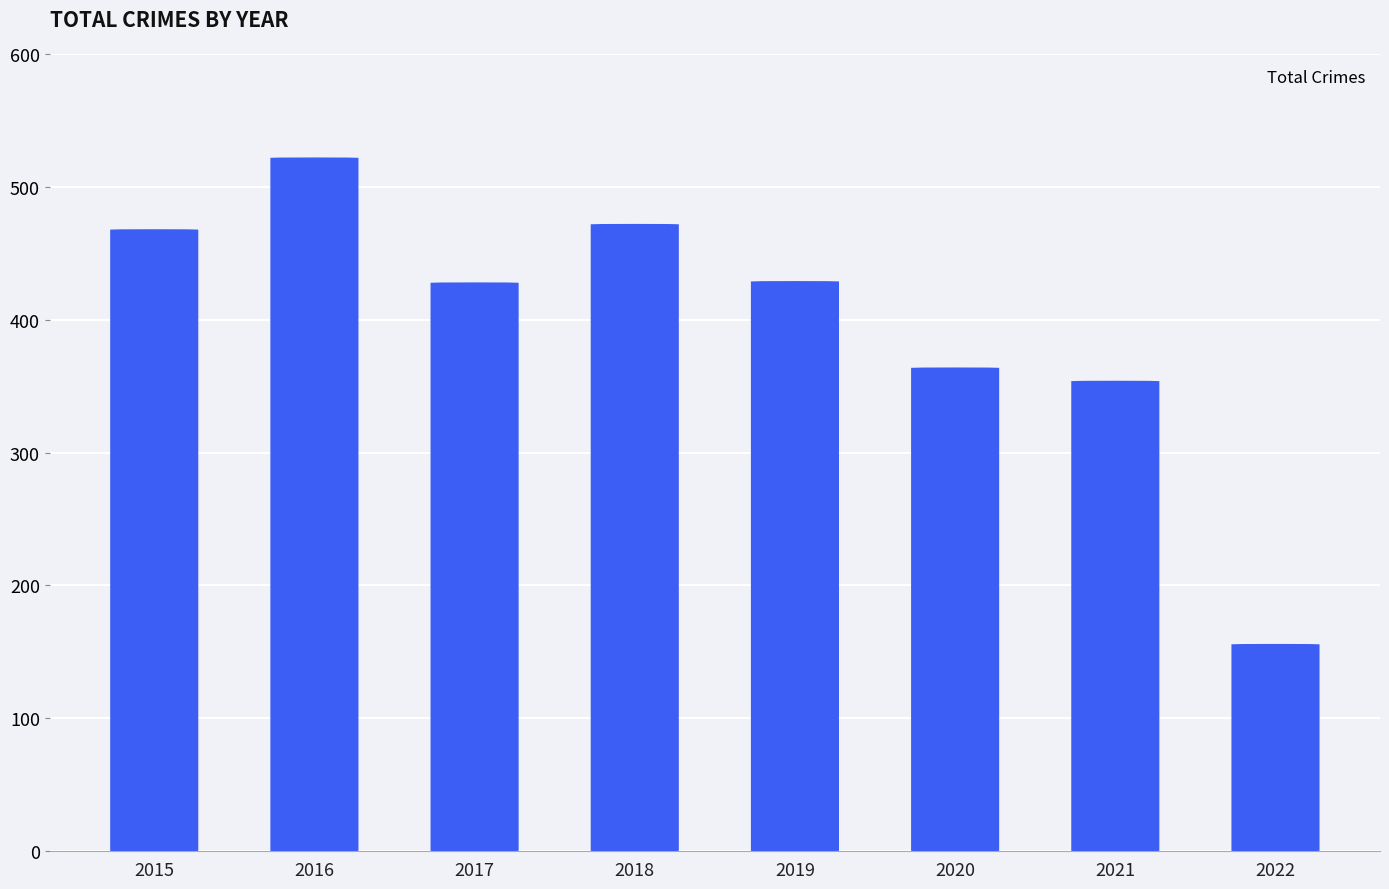

At which category does the chart reach its minimum across all series?

2022